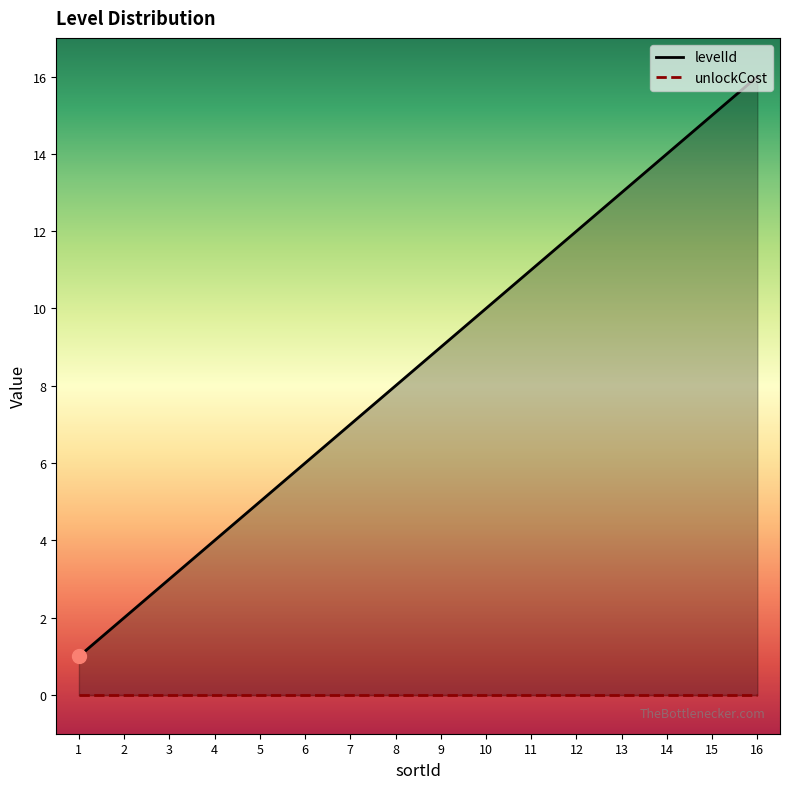

Does the chart have visible grid lines?

No